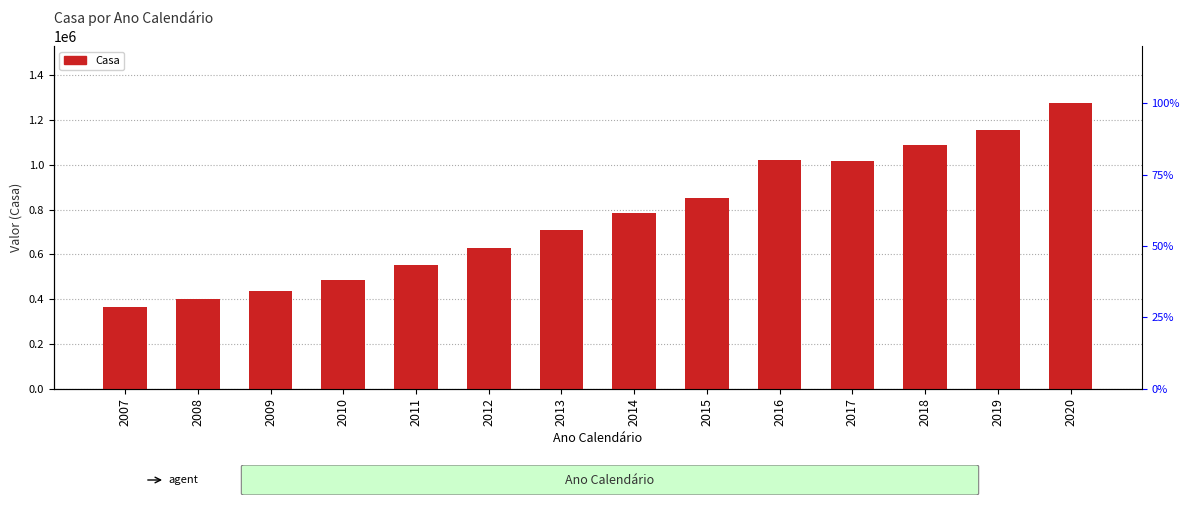

Between 2017 and 2019, which is larger?

2019